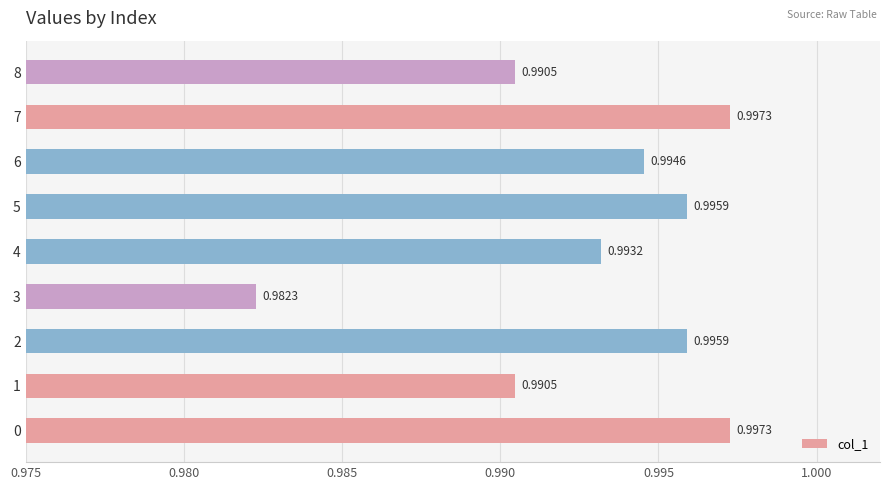

Which has a higher value, 1 or 4?

4